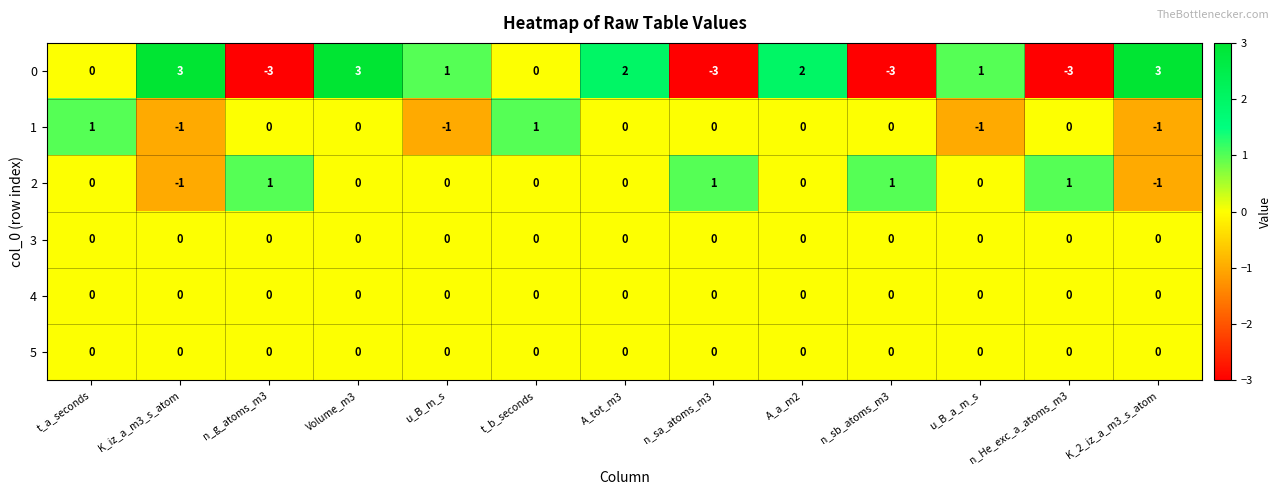

How many data points does each series have?

13